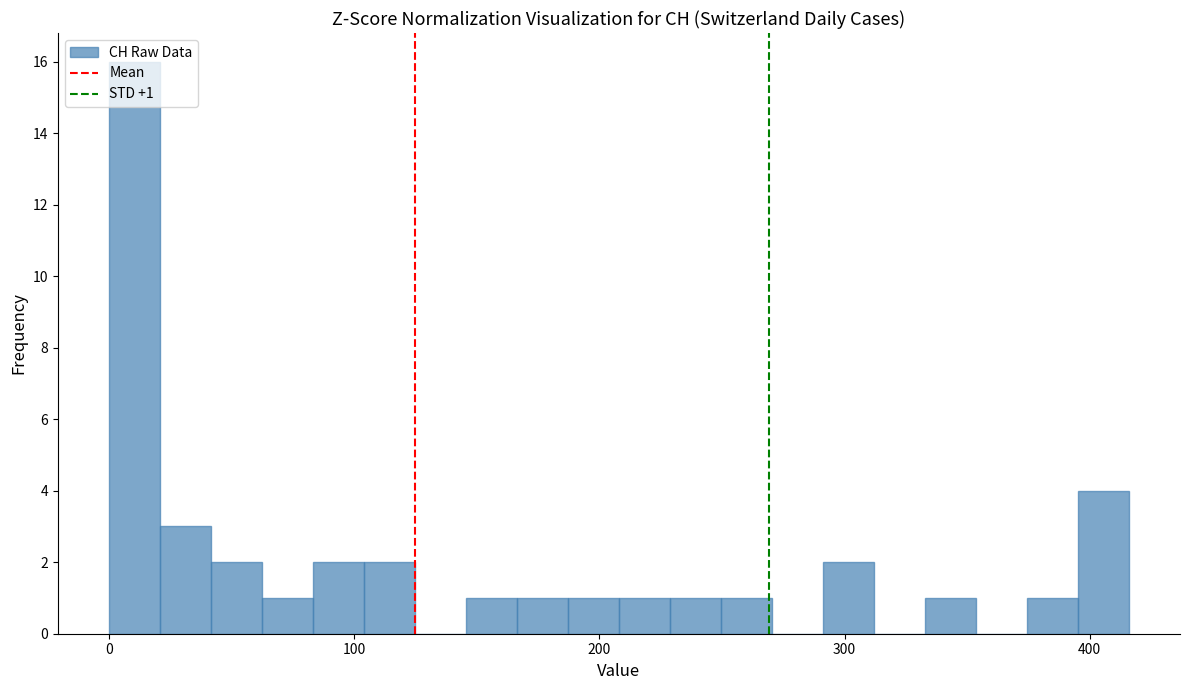

Read against the x-axis, roughly where is the centre of the tallest bar?

10